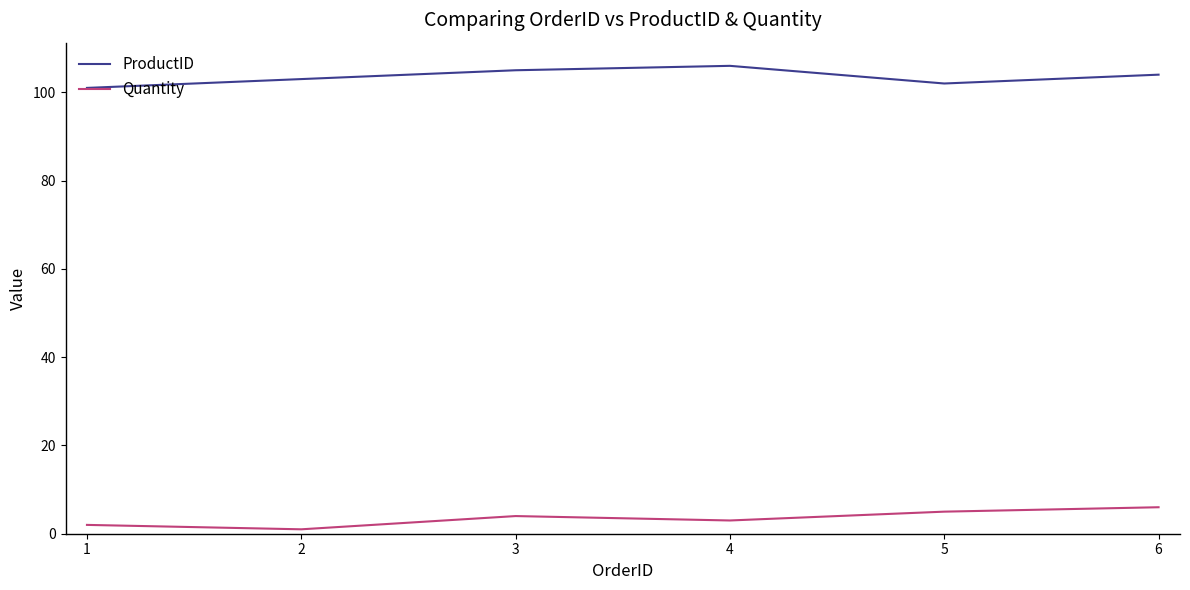

What is the sum of the Quantity values at 1 and 5?

7